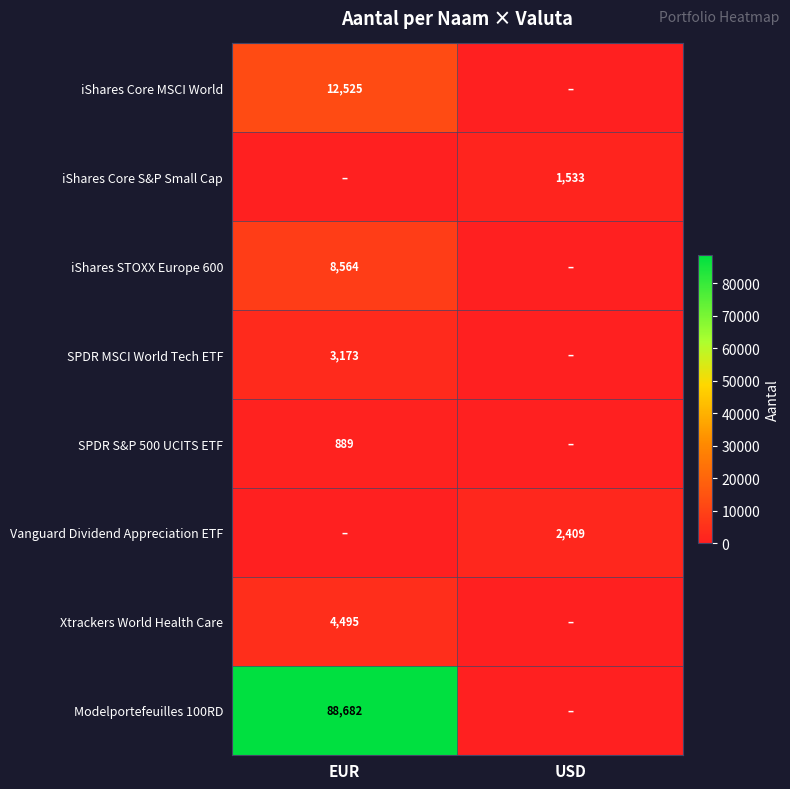

Is it true that iShares Core S&P Small Cap equals 2041 at USD?

False